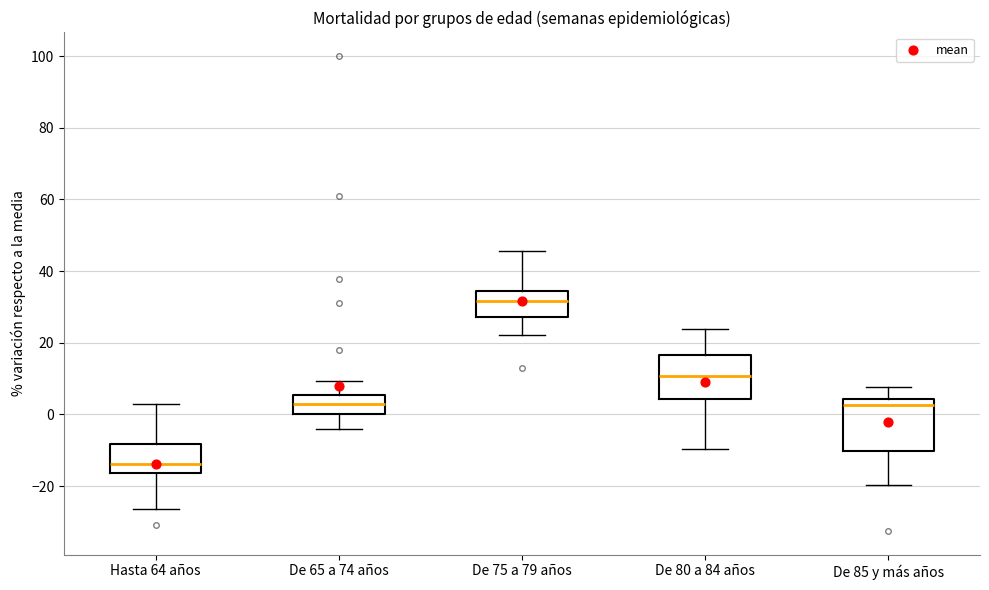

Where does the lower whisker of the box for De 75 a 79 años end on the y-axis? The values are not printed on the chart, so give them approximately, as read against the axis.

22